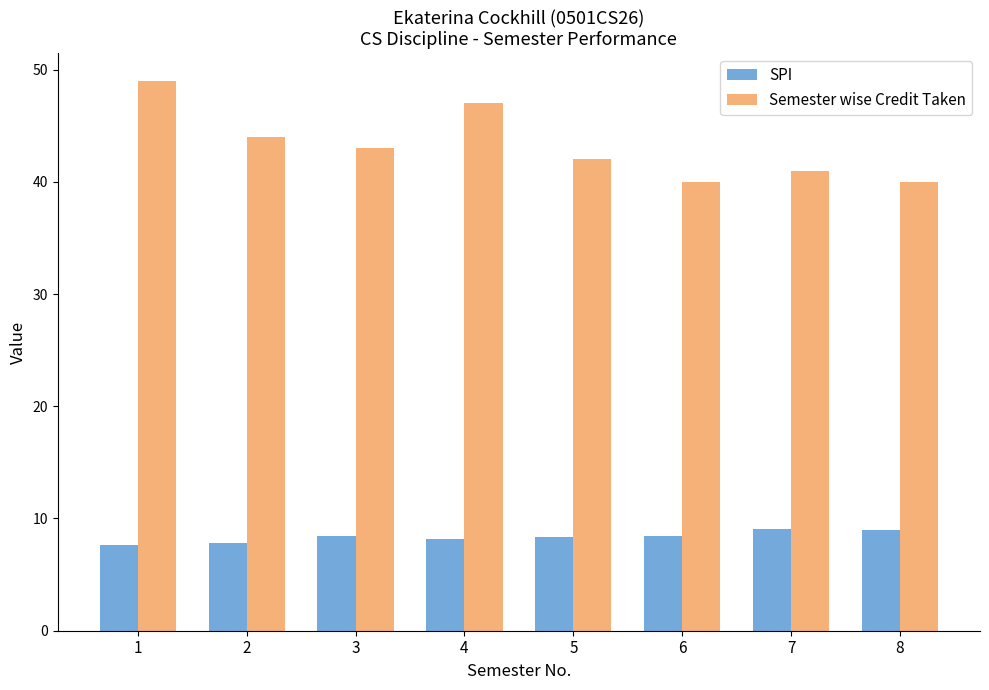

What is the value of the Semester wise Credit Taken bar at the 1st from the left?

49.0